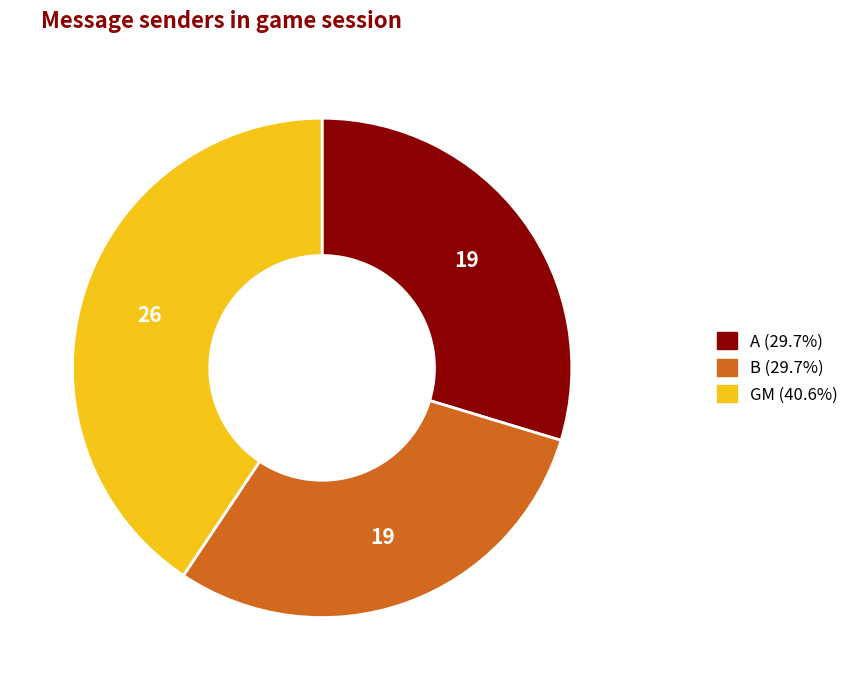

Is B the majority of the pie?

No